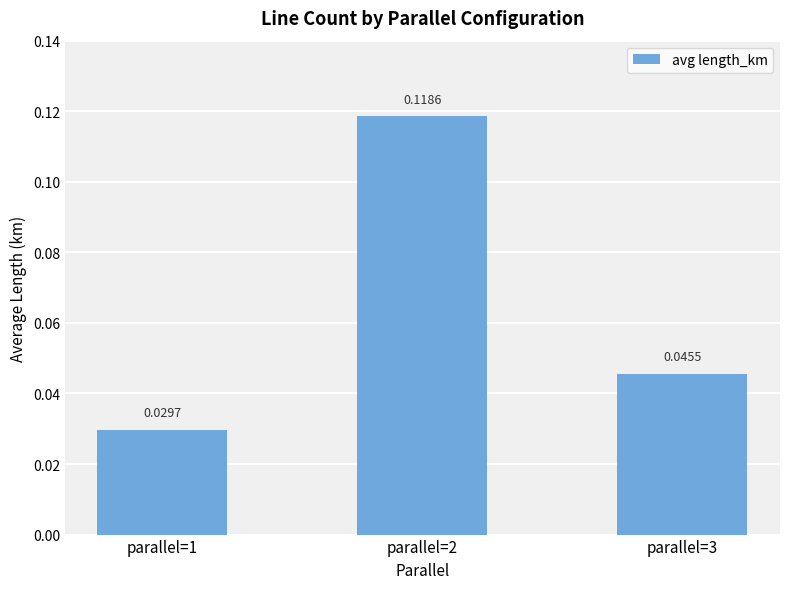

Rank the categories by value from highest to lowest.

parallel=2, parallel=3, parallel=1